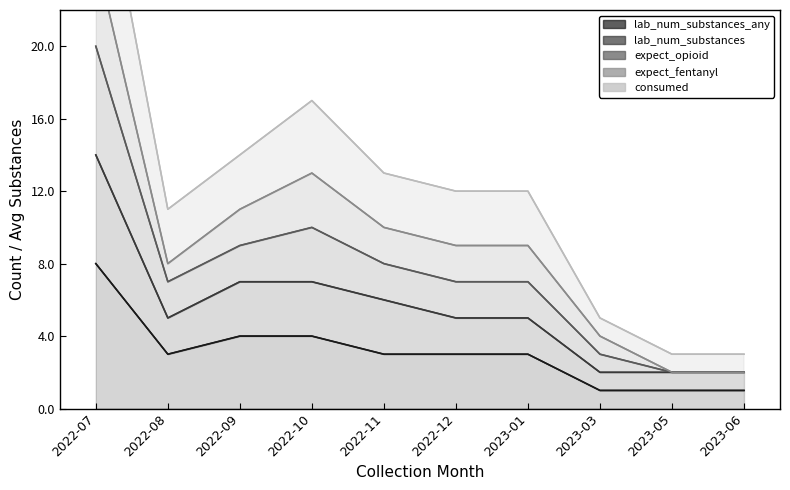

At which label does lab_num_substances_any first exceed 3?

2022-07